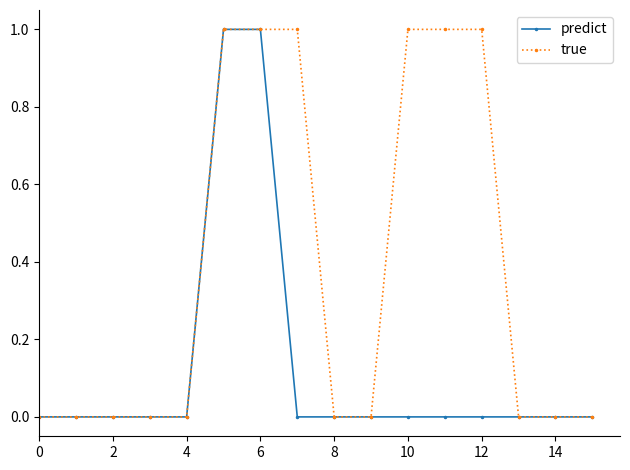

List the series in order of their overall mean, lowest first.

predict, true